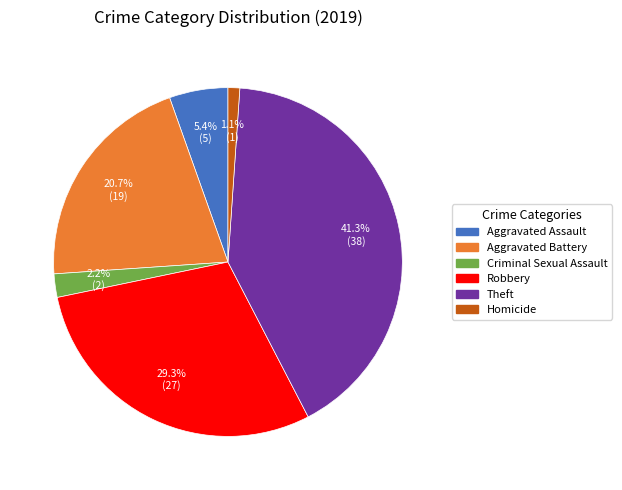

The Theft slice represents 41% of the pie. True or false?

True